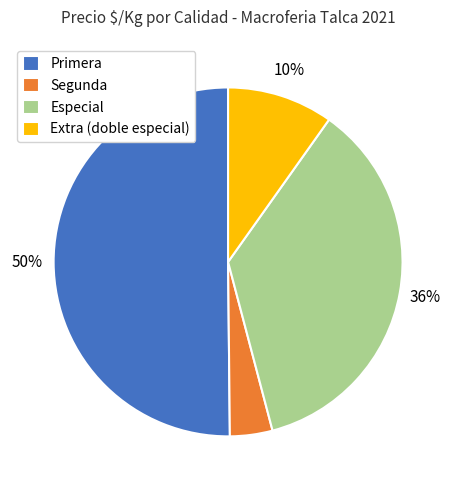

What is the ratio of the value at Especial to the value at Primera?

0.7